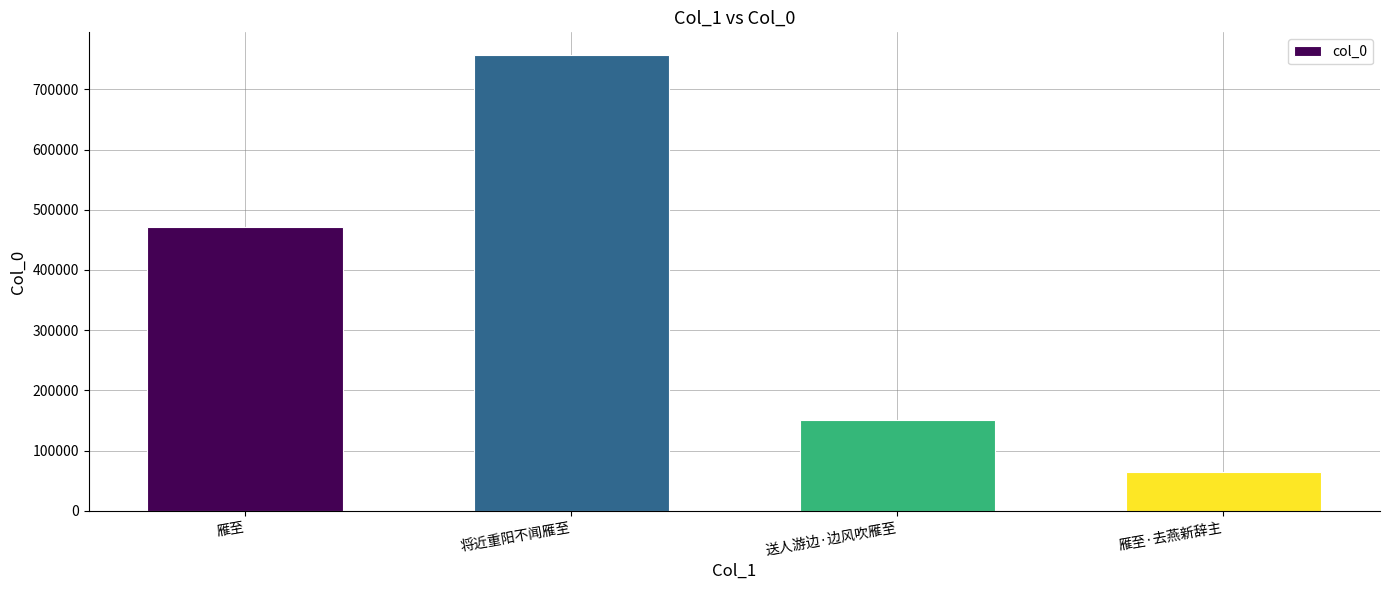

The value at 雁至·去燕新辞主 is 38325. True or false?

False